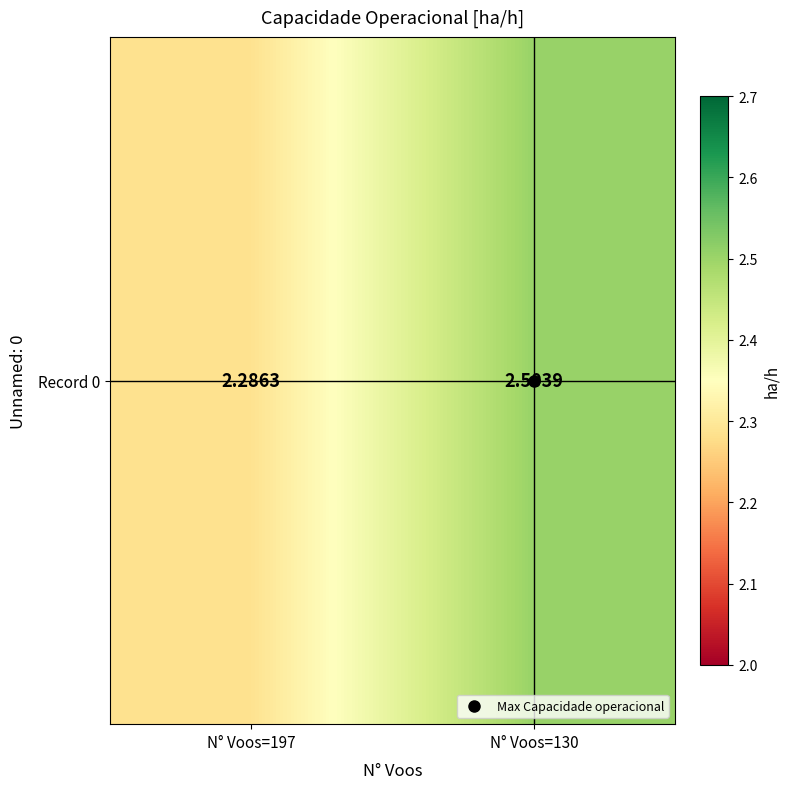

Reading right to left, list all the values displayed in this chart.

2.5	2.3